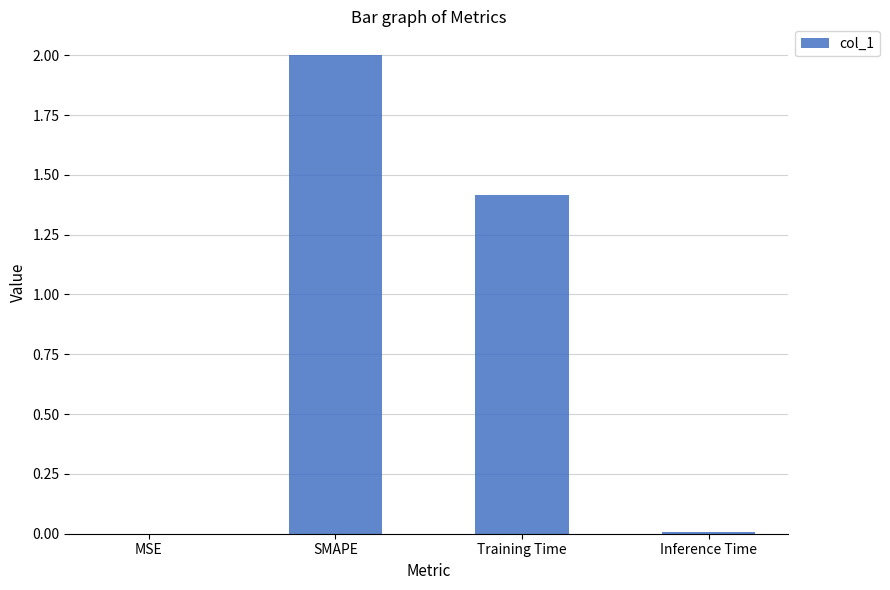

At which label does the data first exceed 1?

SMAPE